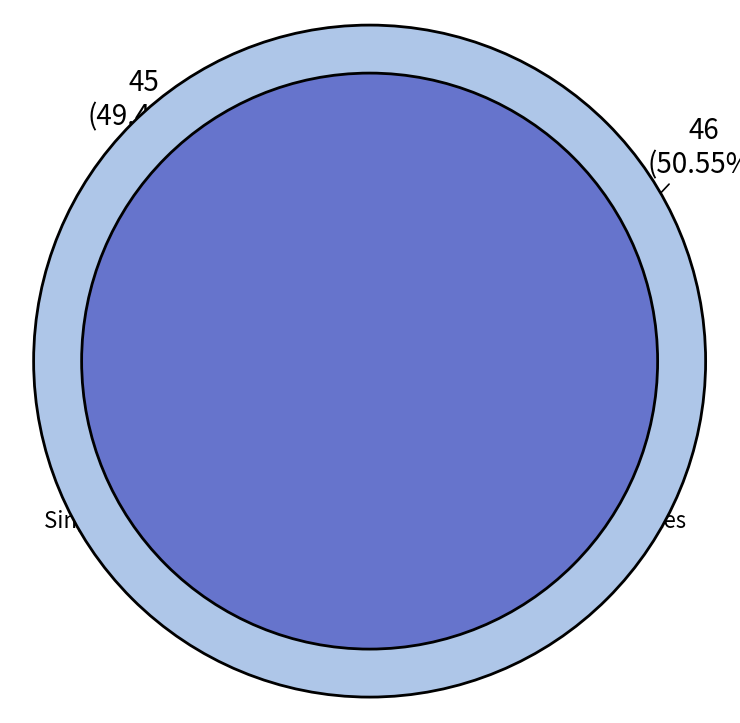

To the nearest percent, what is the combined percentage of 0 and 1?

100%